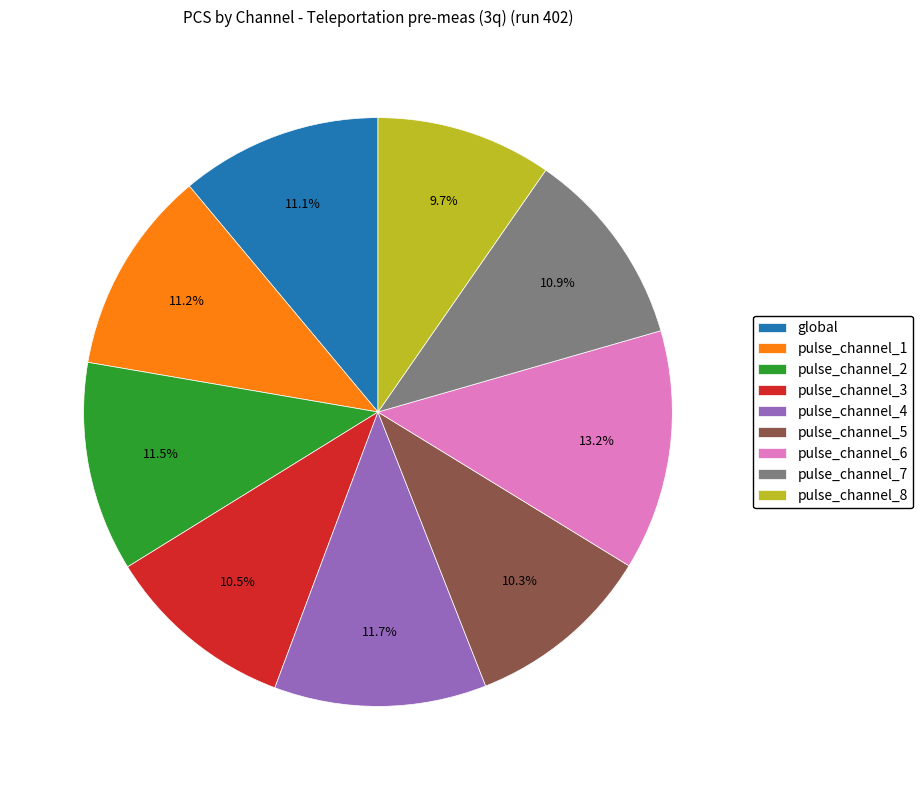

Is it true that pulse_channel_8 is 10% of the pie?

True